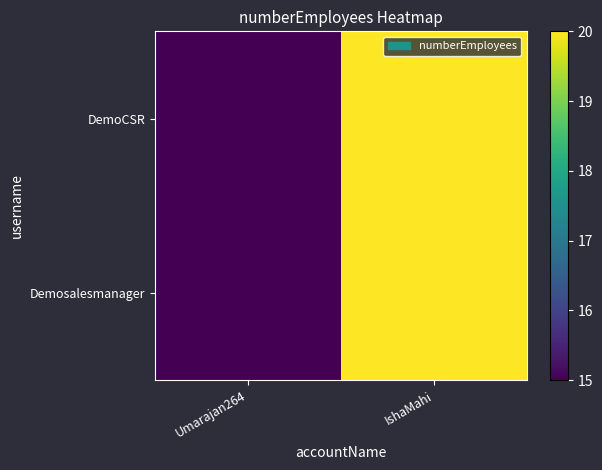

Which has a higher value, IshaMahi or Umarajan264?

IshaMahi